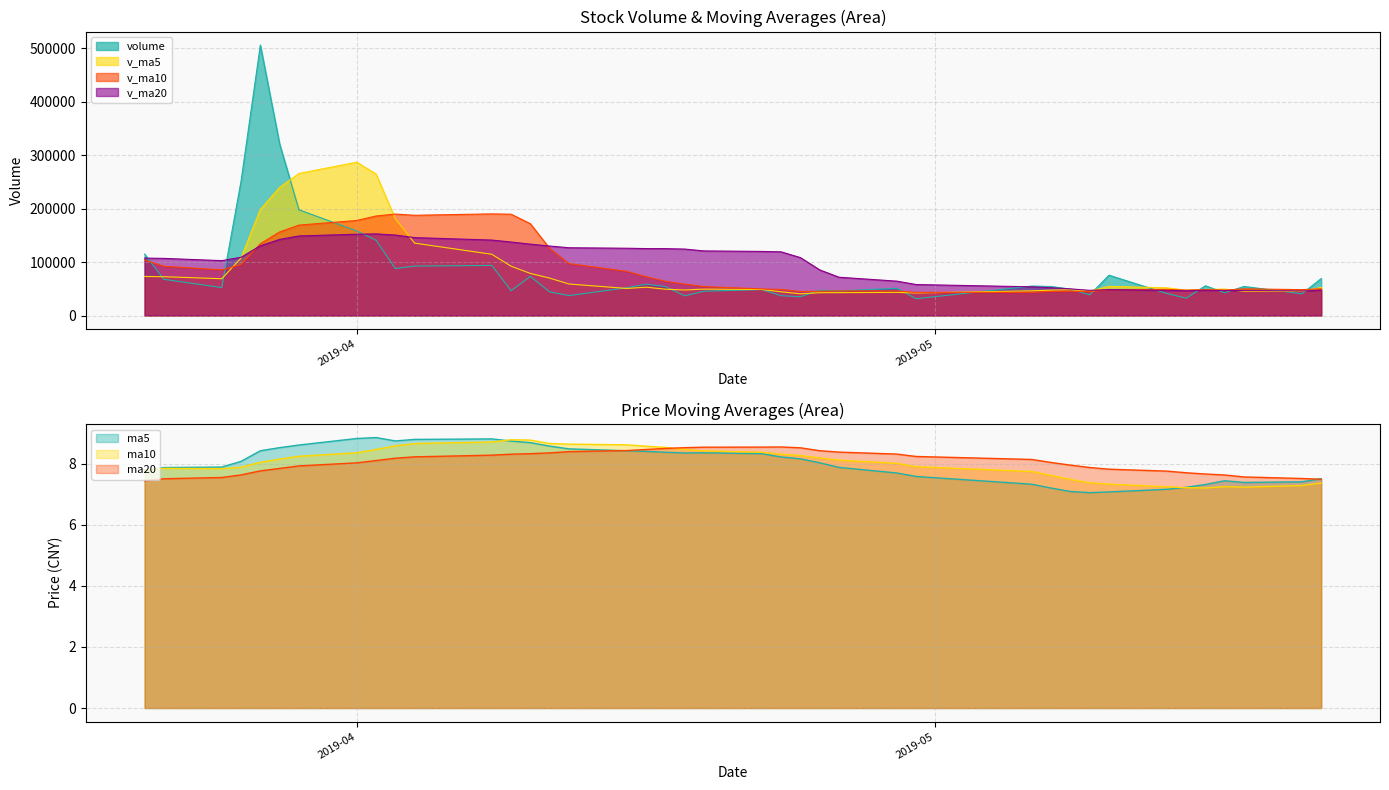

At how many categories does at least one series exceed 467133?

1